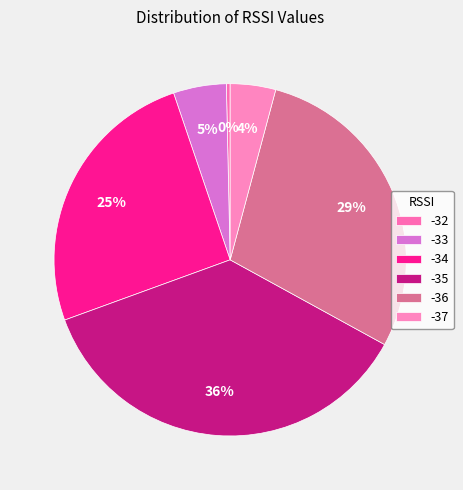

How many segments does this pie chart have?

6